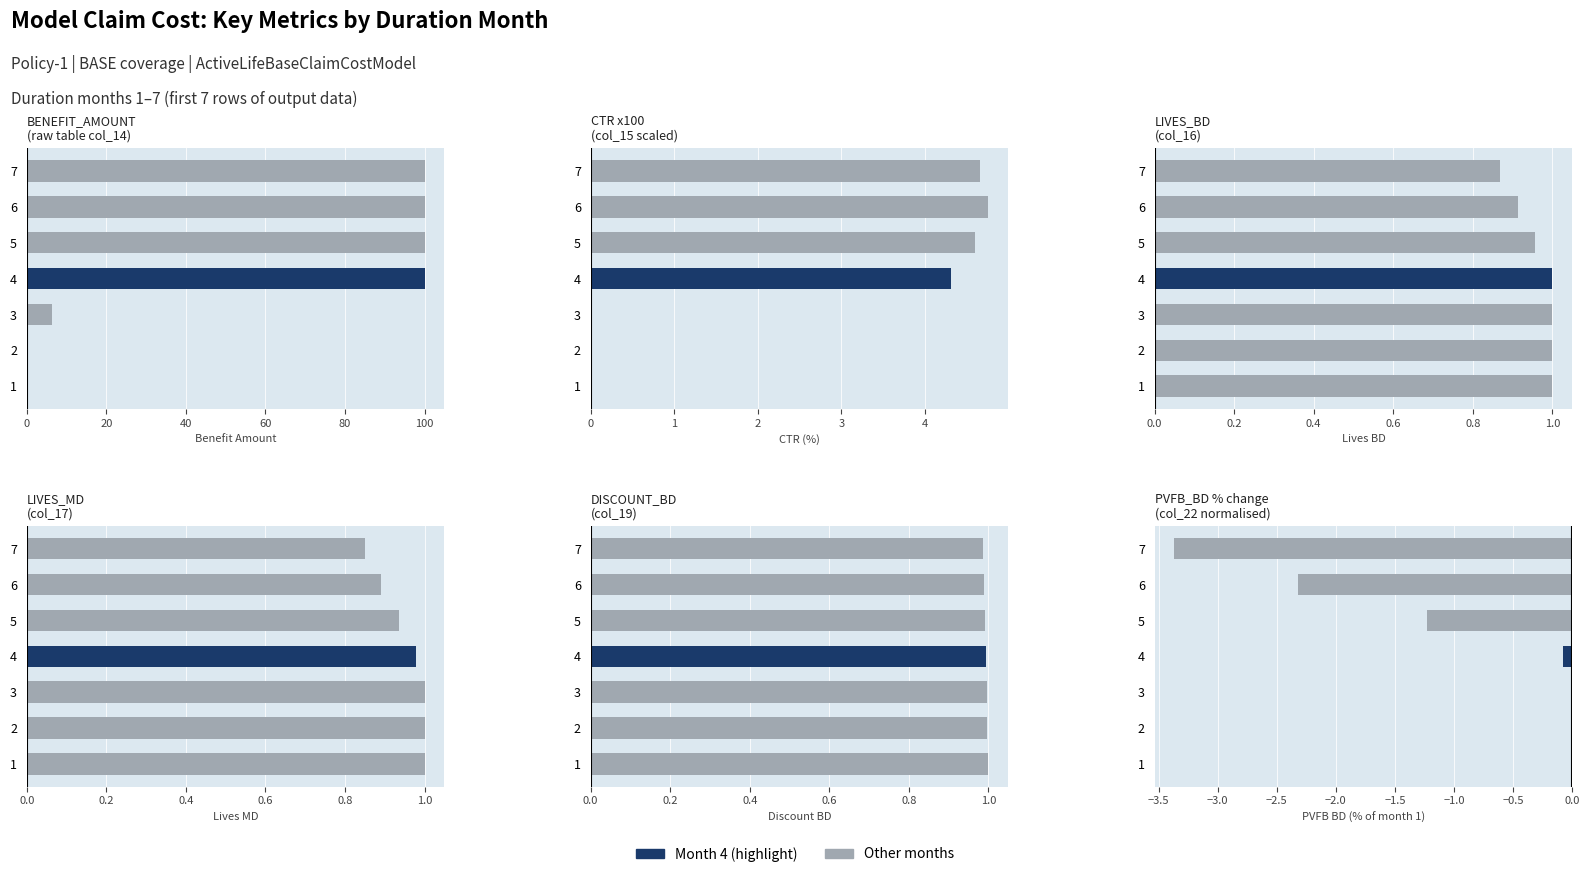

Rank the series by their maximum value, from lowest to highest.

PVFB BD (% of month 1), Lives BD, Lives MD, Discount BD, CTR (%), Benefit Amount